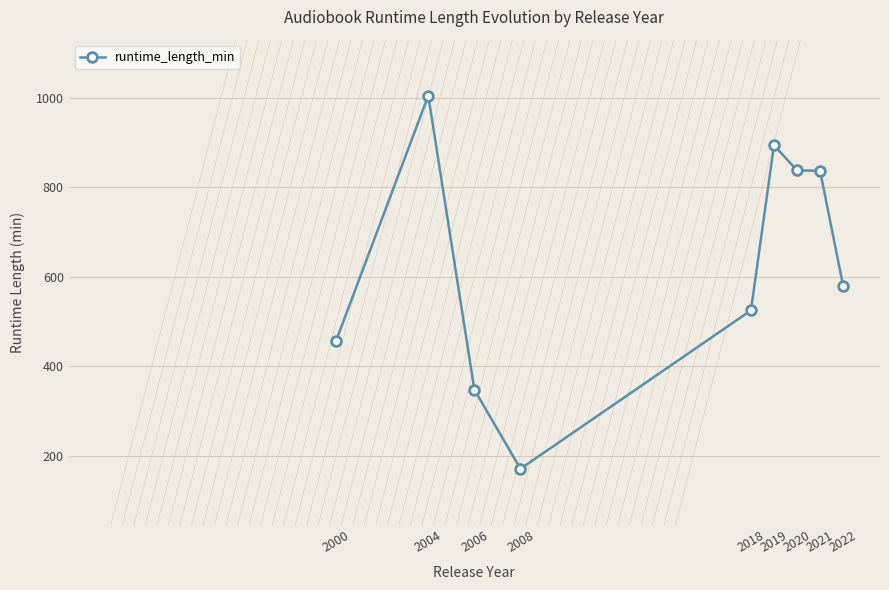

At which category does the chart reach its peak across all series?

2004